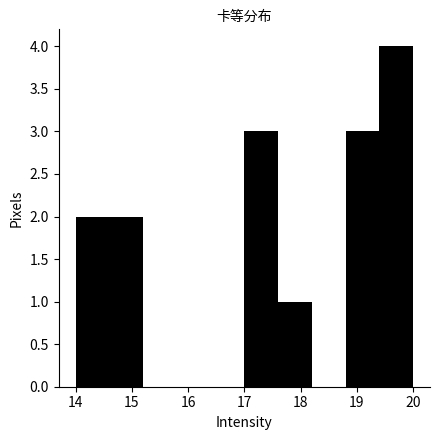

Reading left to right, list every bar in this chart as the range it spans on the x-axis followed by its height. The values are not printed on the chart, so give them approximately, as read against the axis.

14.0 to 14.6: 2
14.6 to 15.2: 2
15.2 to 15.8: 0
15.8 to 16.4: 0
16.4 to 17.0: 0
17.0 to 17.6: 3
17.6 to 18.2: 1
18.2 to 18.8: 0
18.8 to 19.4: 3
19.4 to 20.0: 4